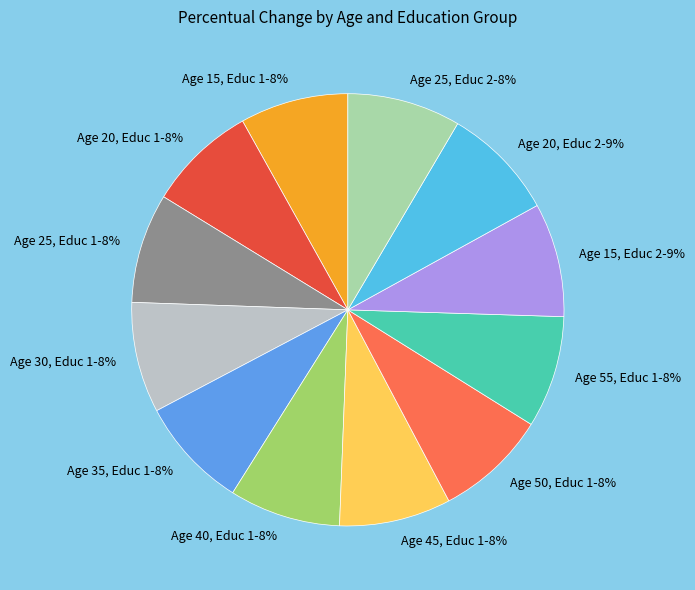

Is the sum of Age 30, Educ 1 and Age 15, Educ 2 greater than half?

No